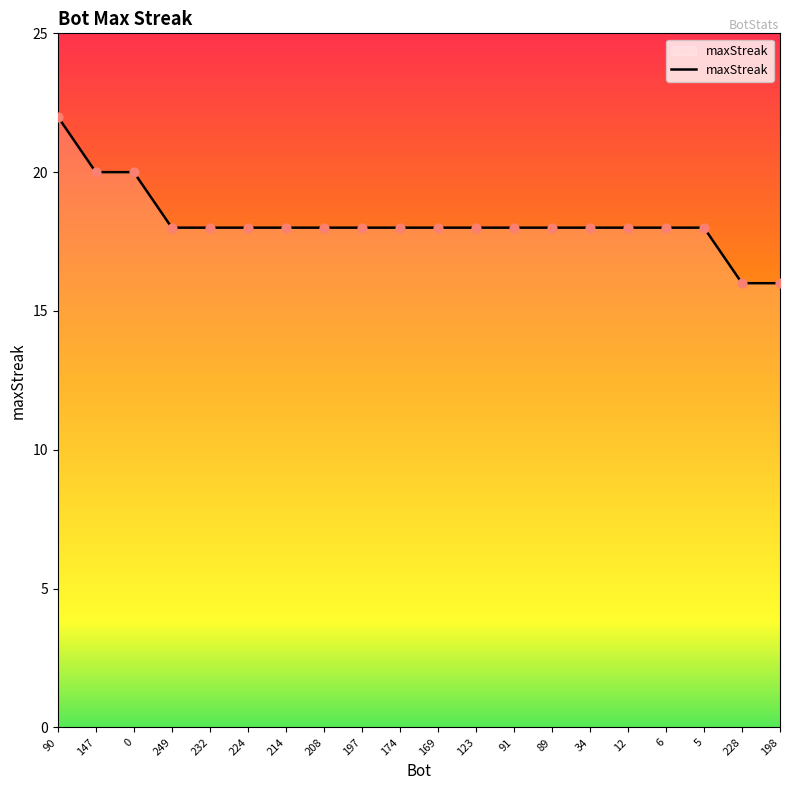

What is the ratio of the value at 197 to the value at 6?

1.0